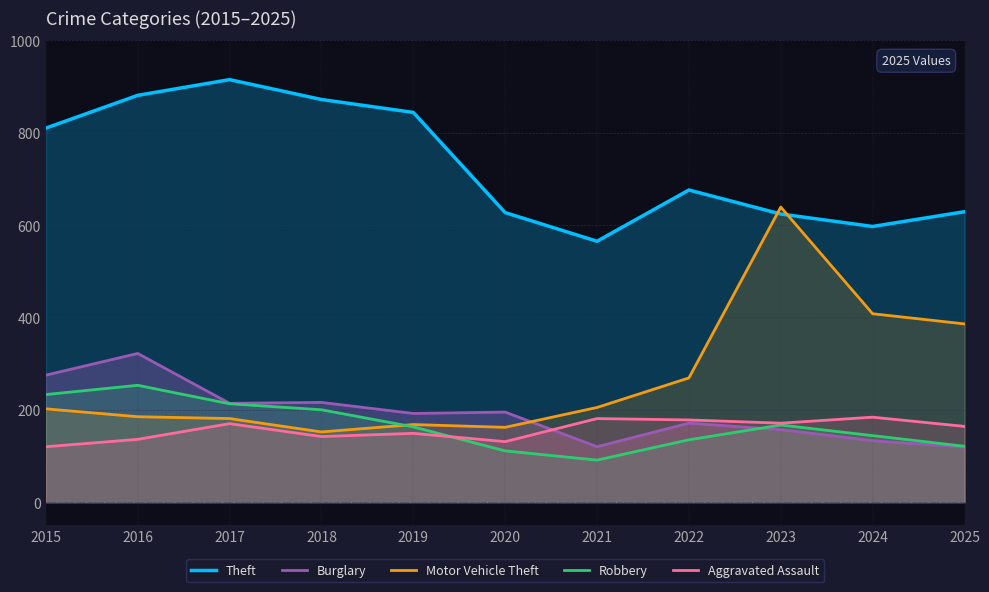

At how many categories does at least one series exceed 677?

5